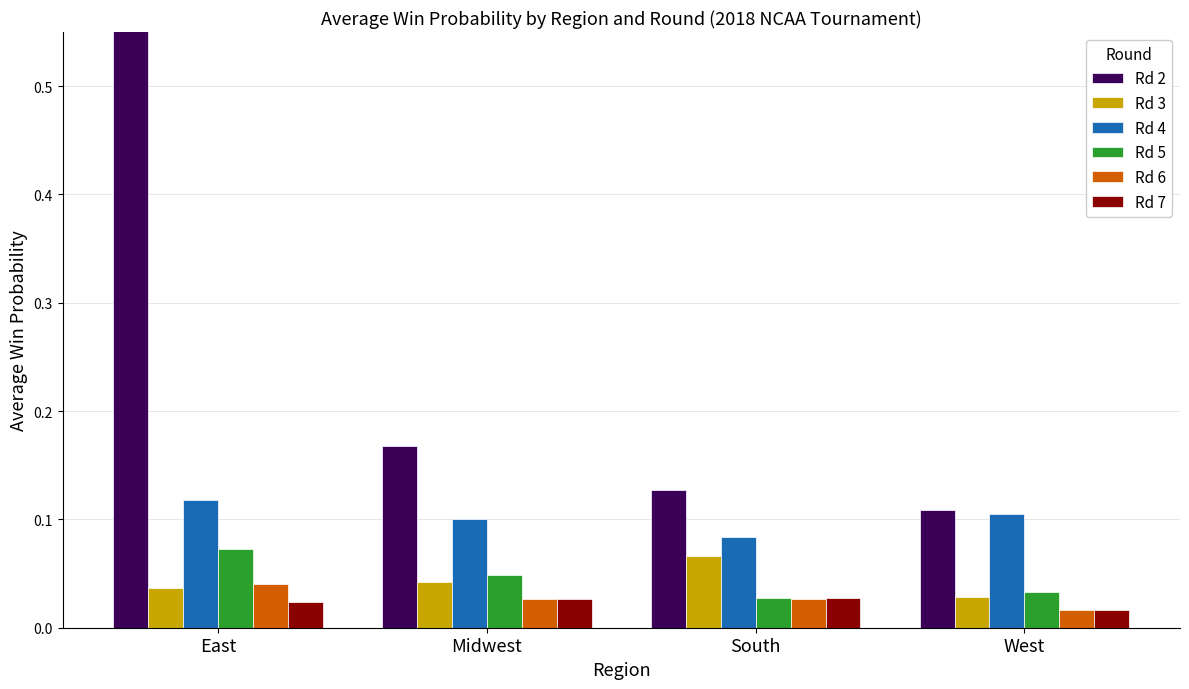

Which category has the lowest value across all series?

West